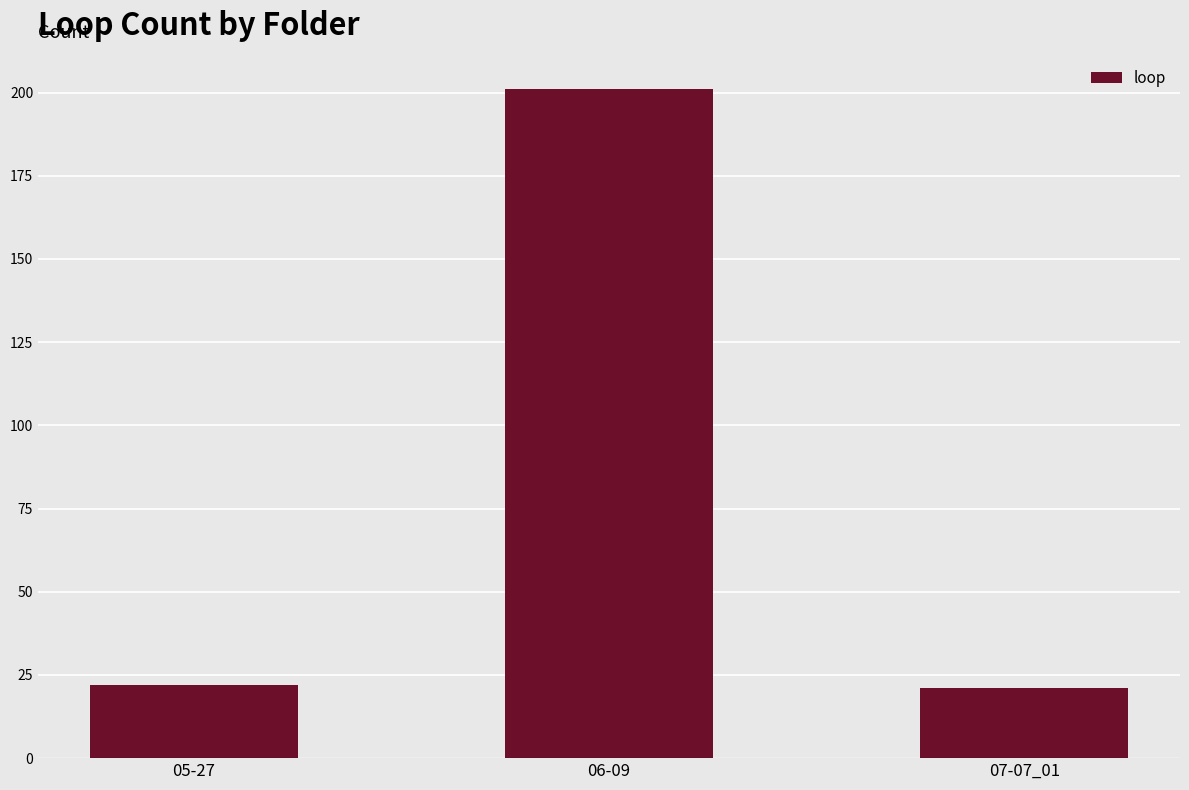

What is the minimum value shown in the chart?

21